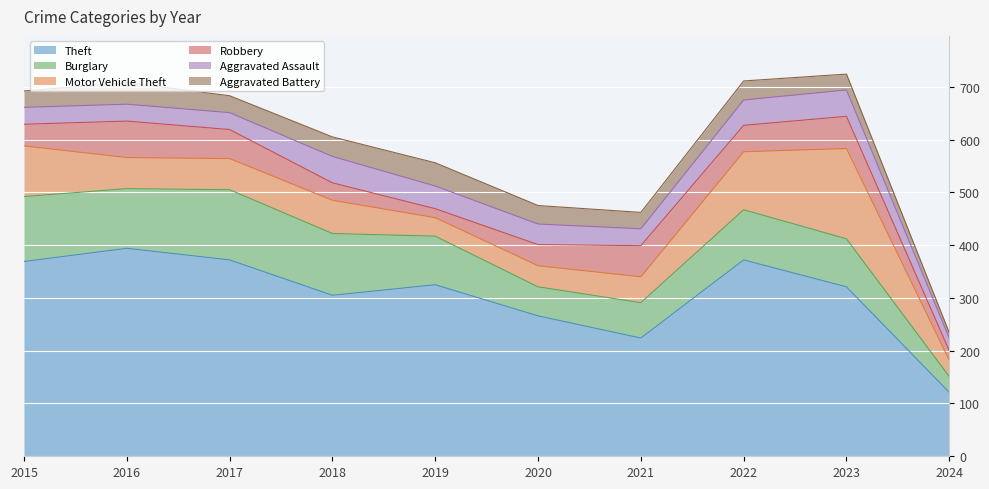

Rank the series by their maximum value, from lowest to highest.

Aggravated Battery, Aggravated Assault, Robbery, Burglary, Motor Vehicle Theft, Theft